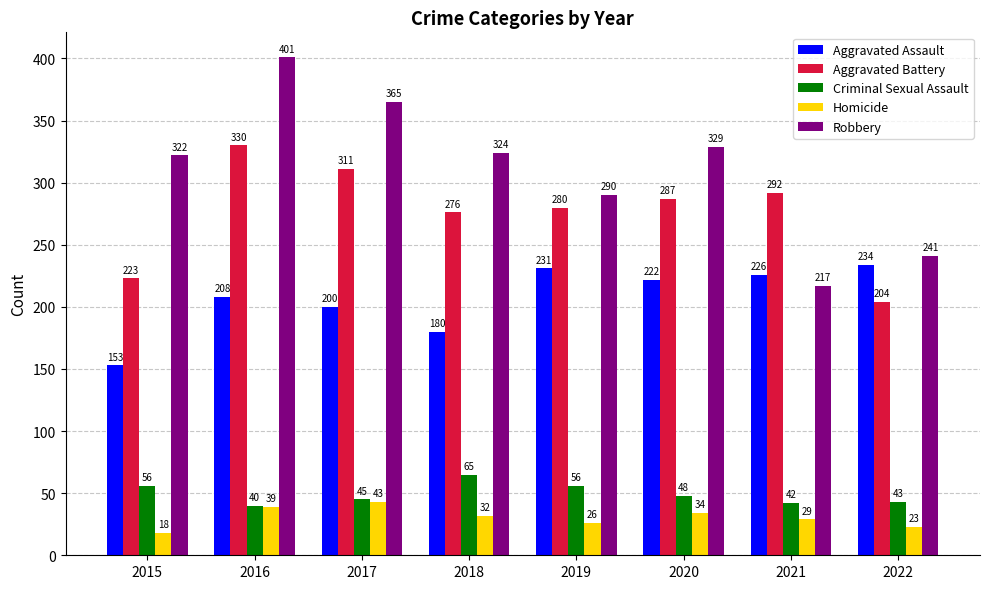

What is the total value across all series at 2016?

1018